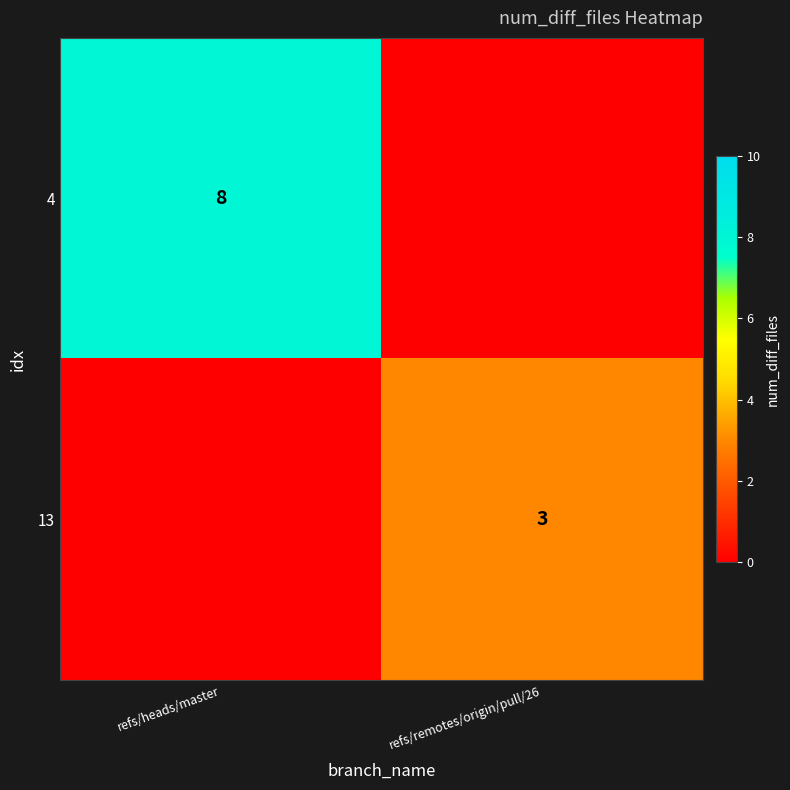

The 4 series shows 11 at refs/heads/master. True or false?

False